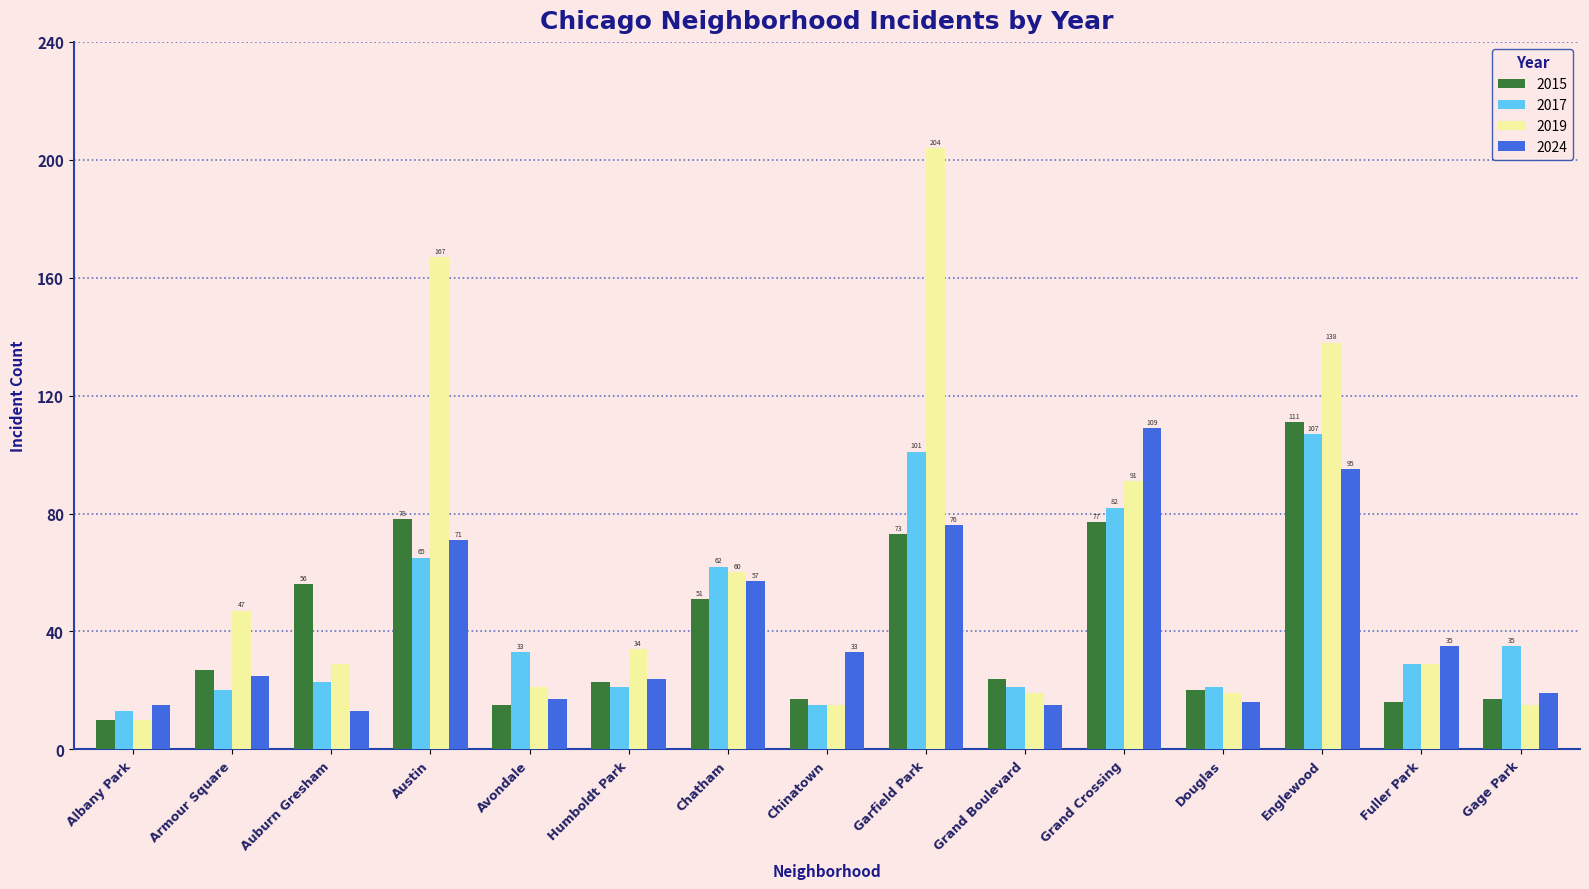

Where is 2017 nearest to the value 60?

Chatham